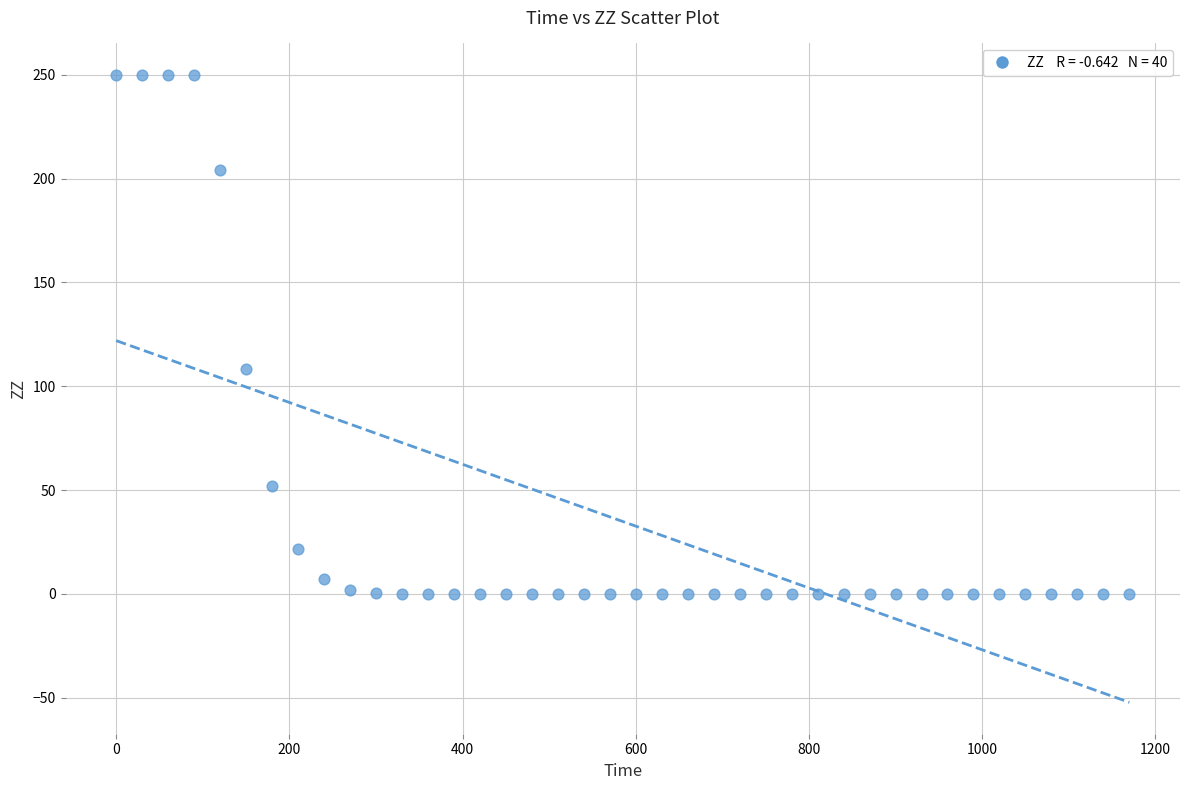

What is the range of X values (max minus min)?

1170.0